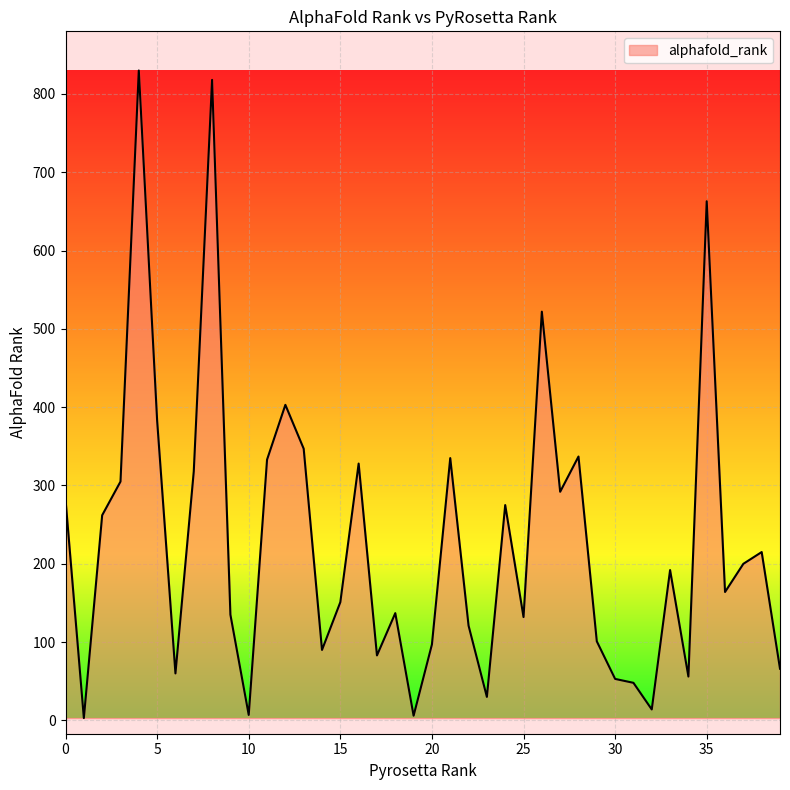

What is the maximum value shown in the chart?

830